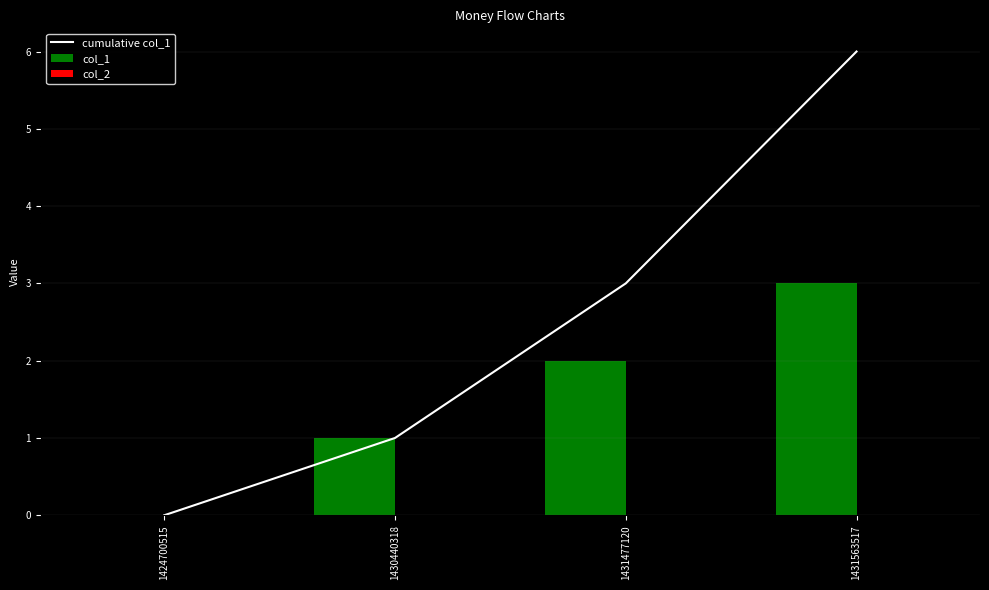

What is the difference between the maximum and minimum values?

6